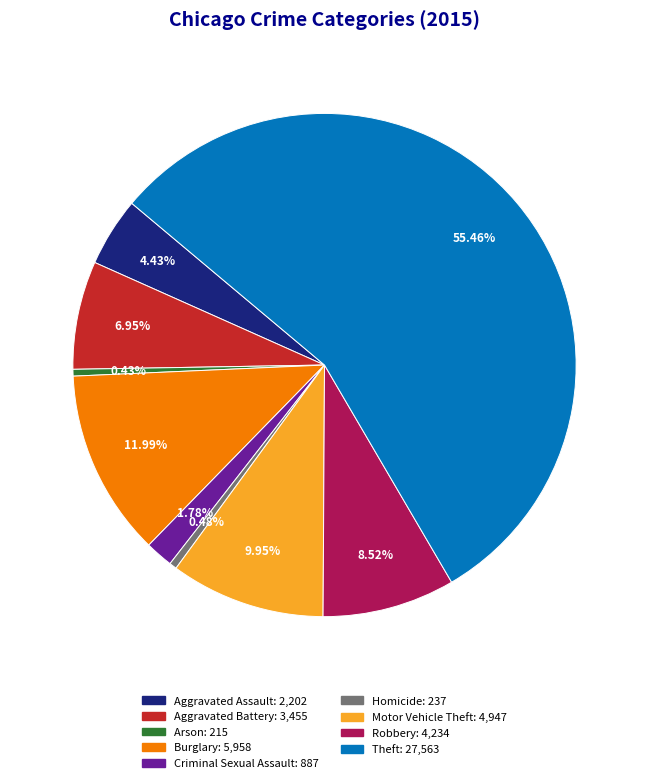

True or false: Burglary accounts for 24% of the total.

False